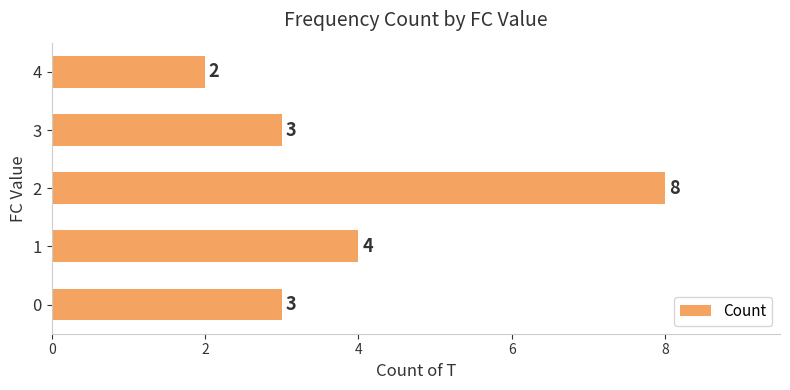

Reading bottom to top, what are all the values shown in this chart?

3	4	8	3	2